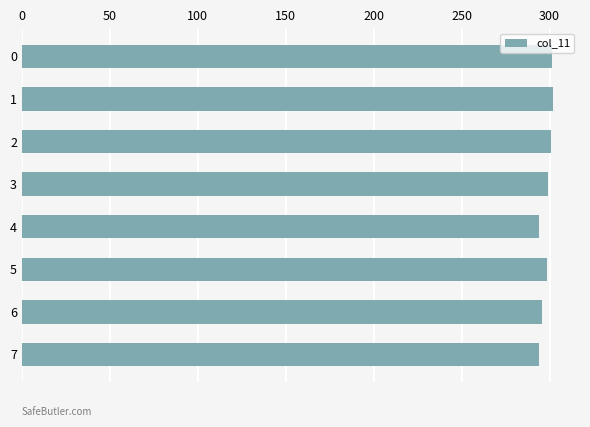

How many data points does each series have?

8